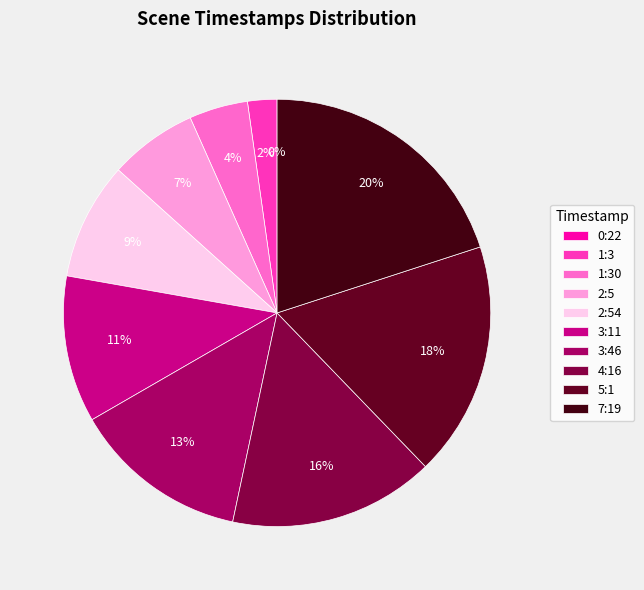

Combined, do 3:46 and 2:5 account for over 50%?

No